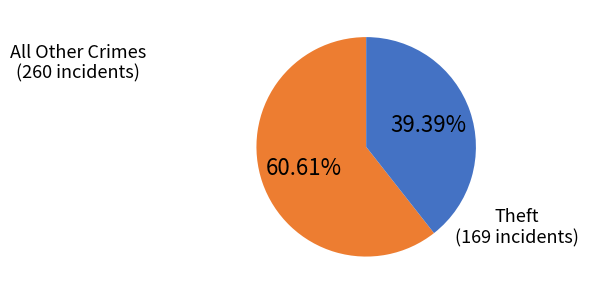

Rank the categories by value from highest to lowest.

All Other Crimes, Theft